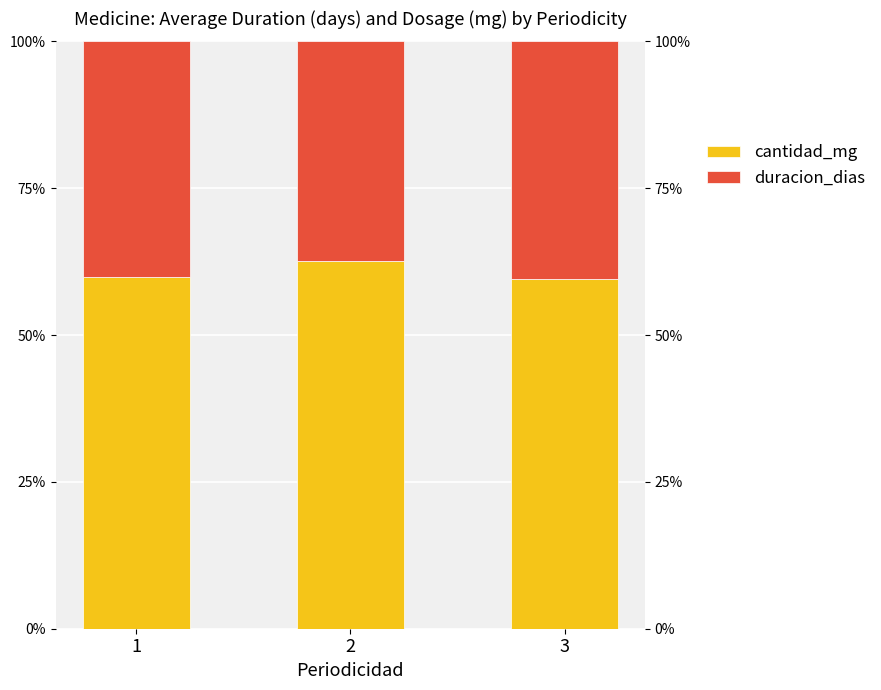

Rank the series by their maximum value, from lowest to highest.

duracion_dias, cantidad_mg